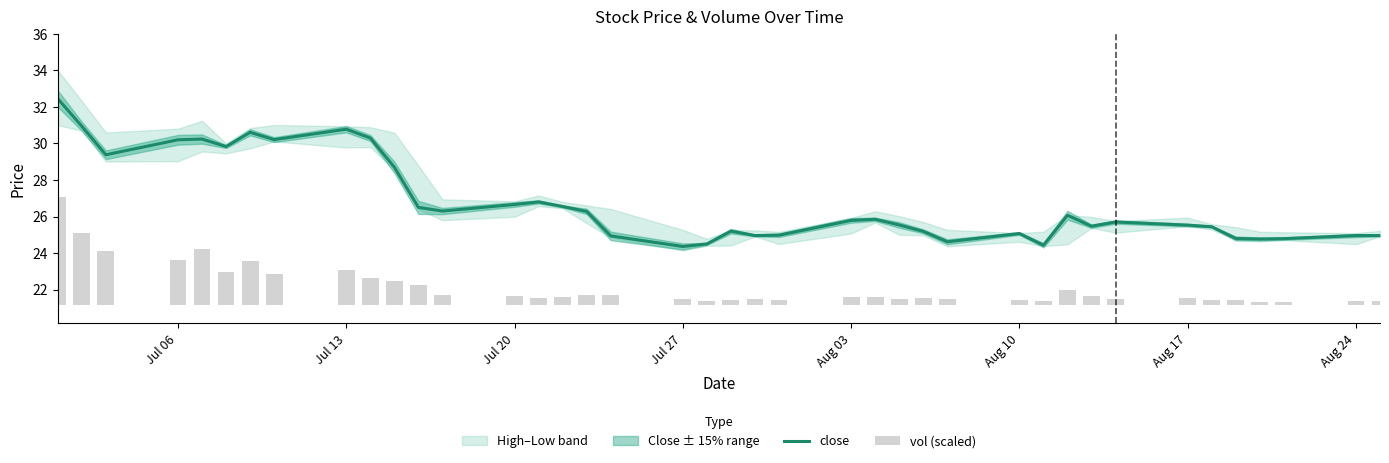

What is the maximum value shown in the chart?

32.5